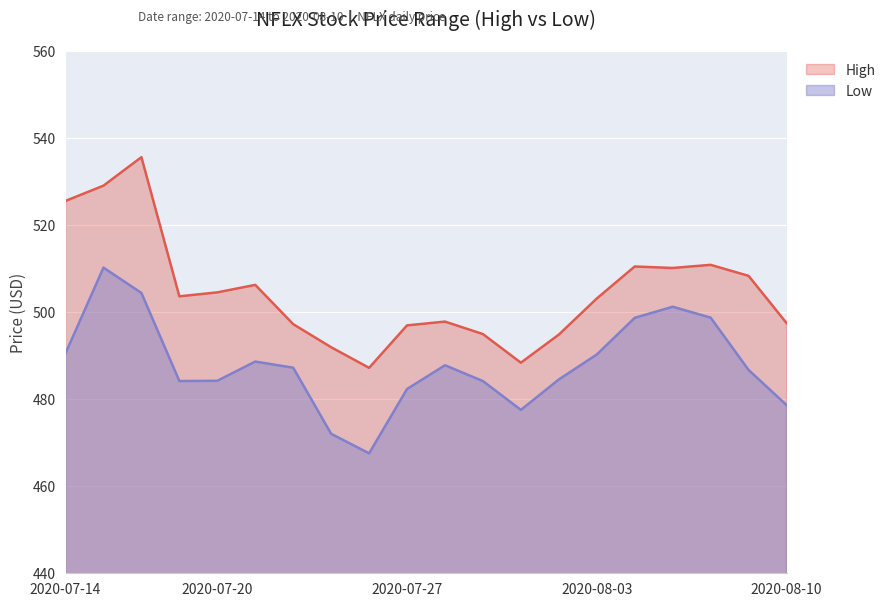

List the series in order of their overall mean, highest first.

High, Low